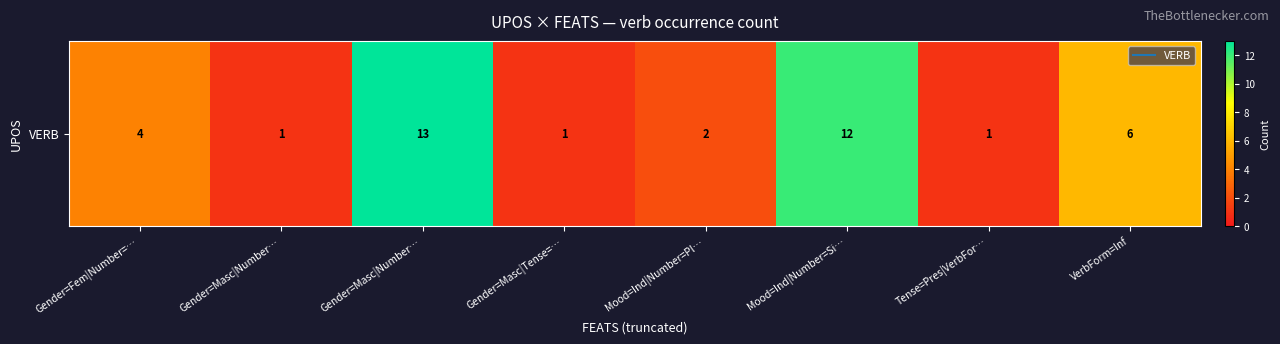

What is the greatest value displayed?

13